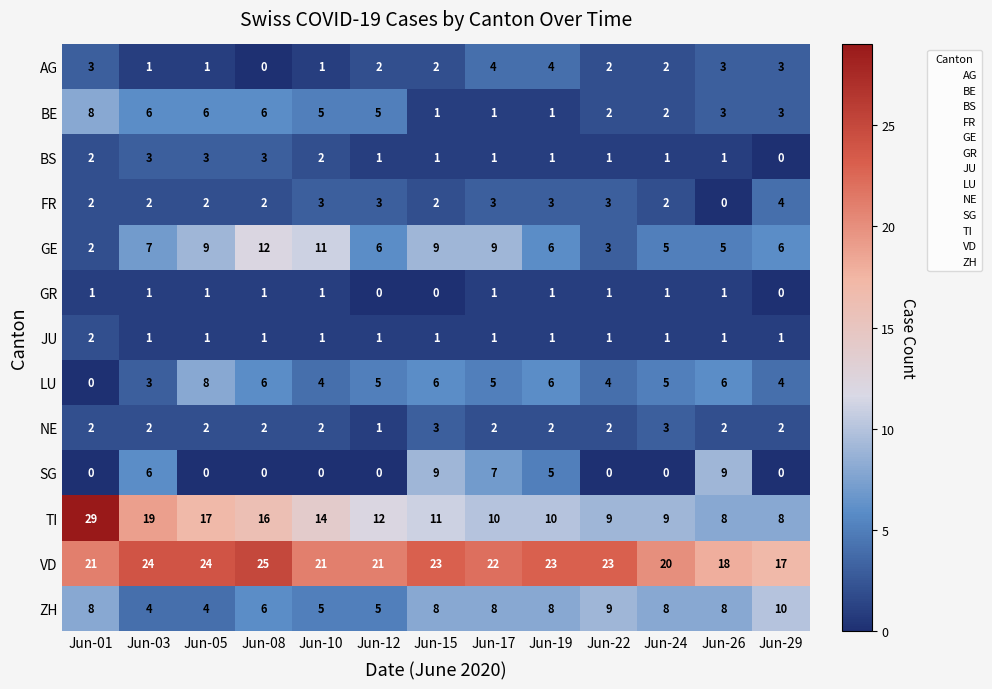

The value of NE at Jun-15 is 4. True or false?

False